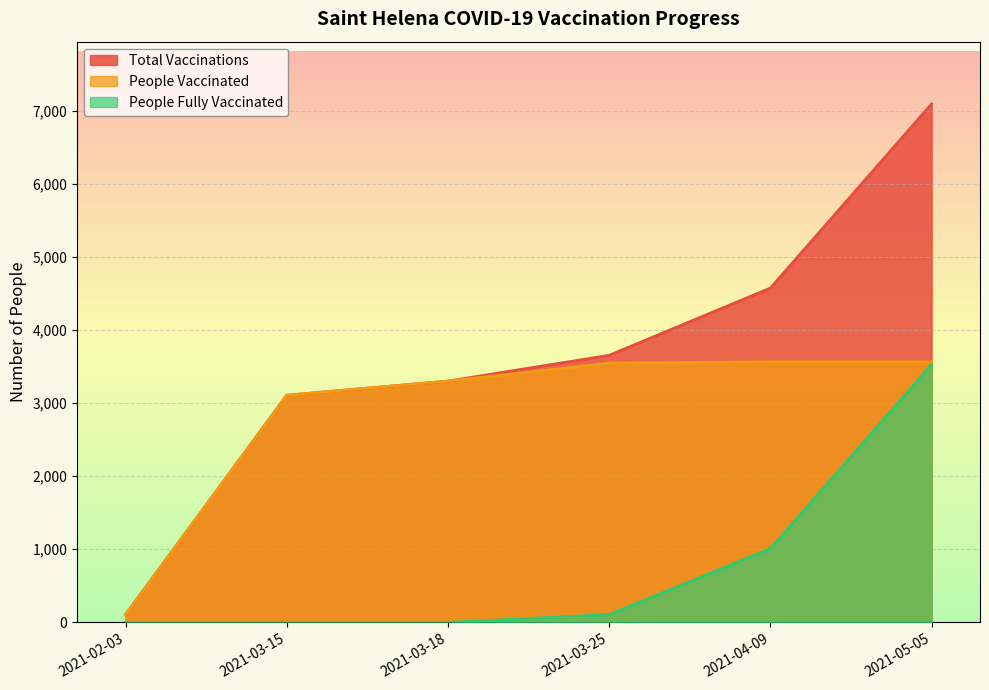

Reading right to left, transcribe all the data shown in this chart.

total_vaccinations: 2021-05-05=7091	2021-04-09=4572	2021-03-25=3653	2021-03-18=3300	2021-03-15=3107	2021-02-03=107
people_vaccinated: 2021-05-05=3563	2021-04-09=3563	2021-03-25=3546	2021-03-18=3300	2021-03-15=3107	2021-02-03=107
people_fully_vaccinated: 2021-05-05=3528	2021-04-09=1009	2021-03-25=107	2021-03-18=0	2021-03-15=0	2021-02-03=0